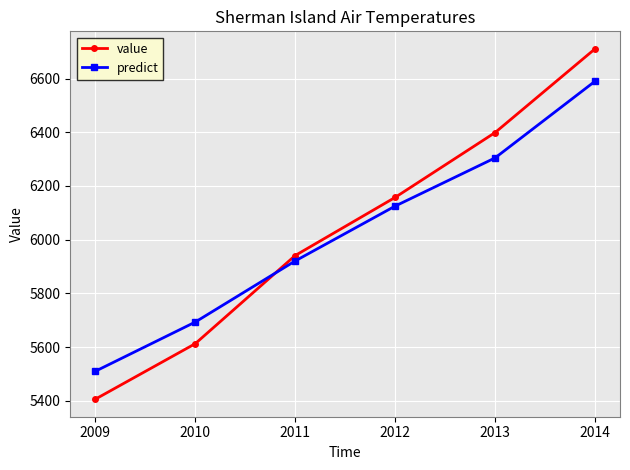

What is the minimum value shown in the chart?

5406.2